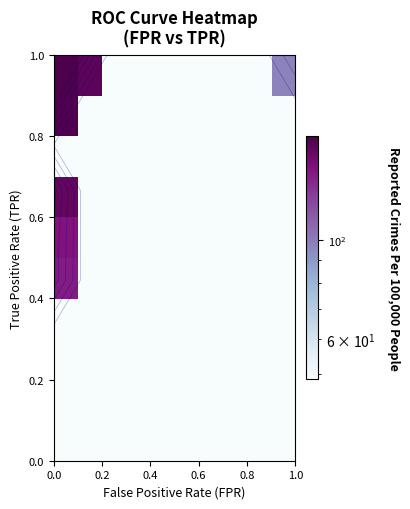

What is the minimum value shown in the chart?

48.7